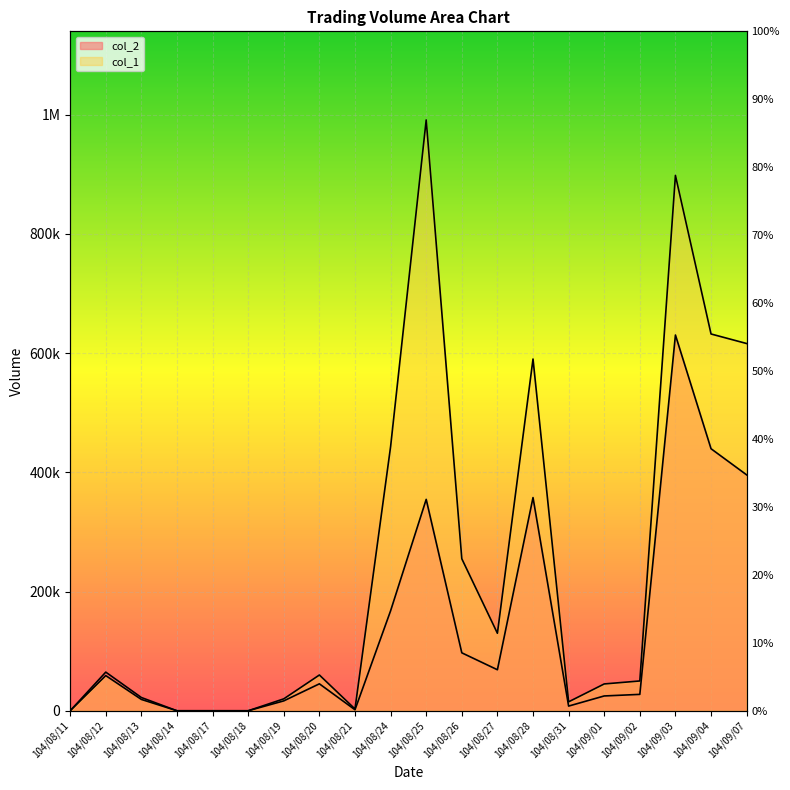

What is the average value of the col_2 series?

136106